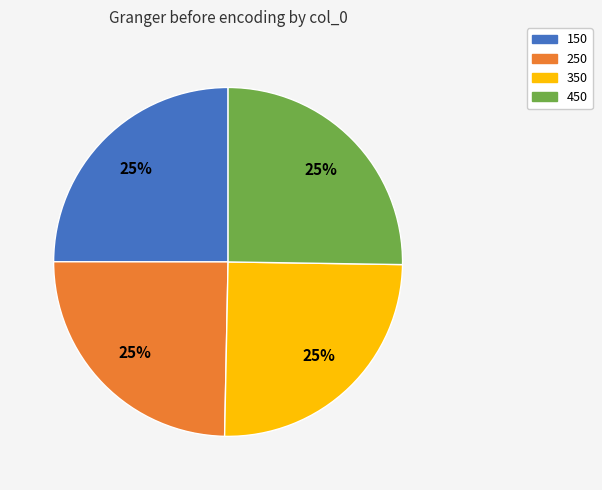

Is it true that 350 is 25% of the pie?

True